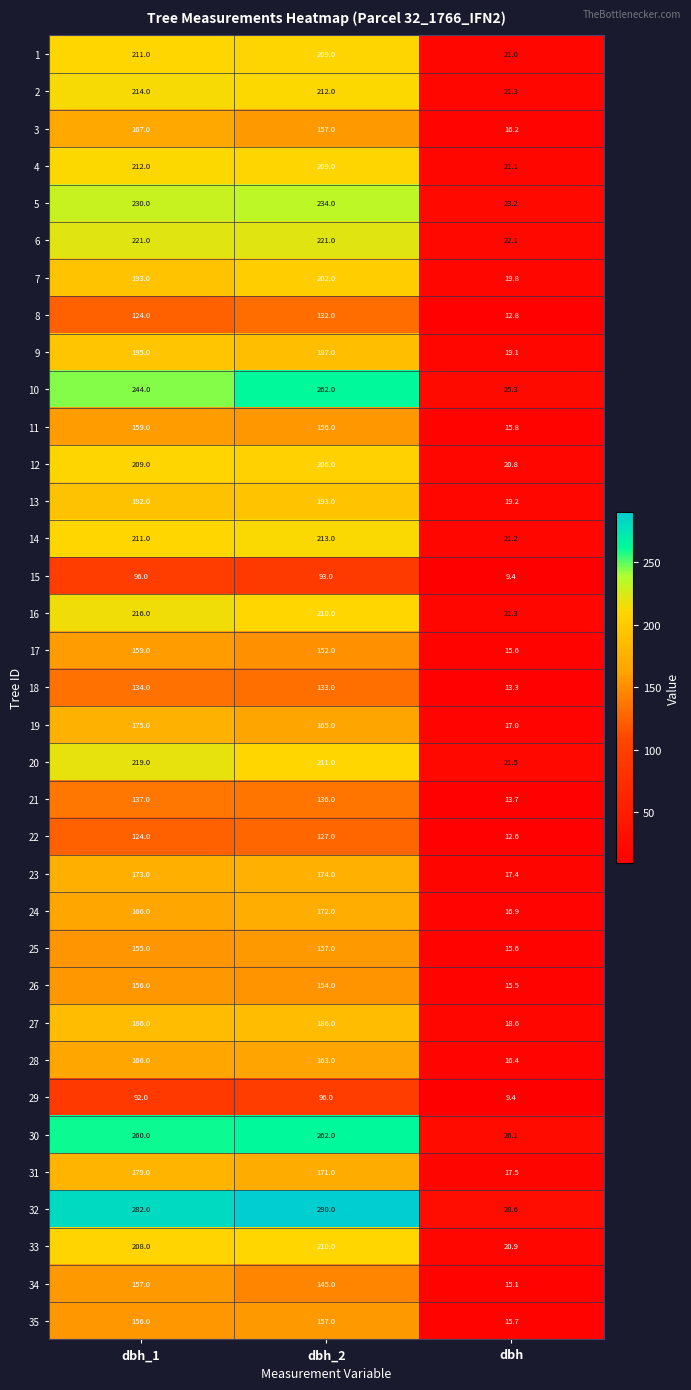

What is the total value across all series at dbh?

637.0